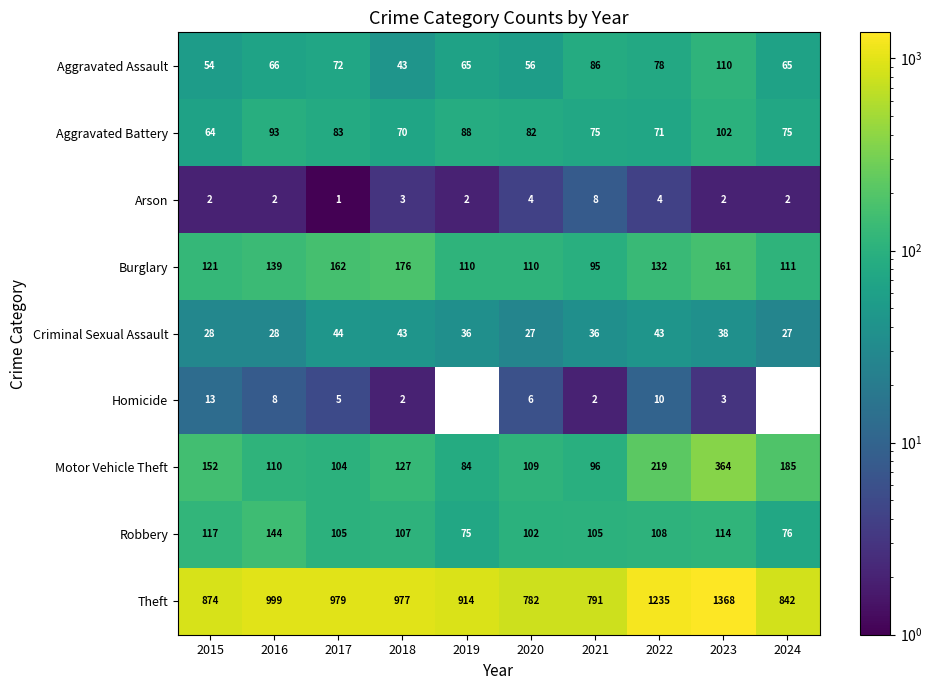

At which category is the sum across all series the highest?

2023